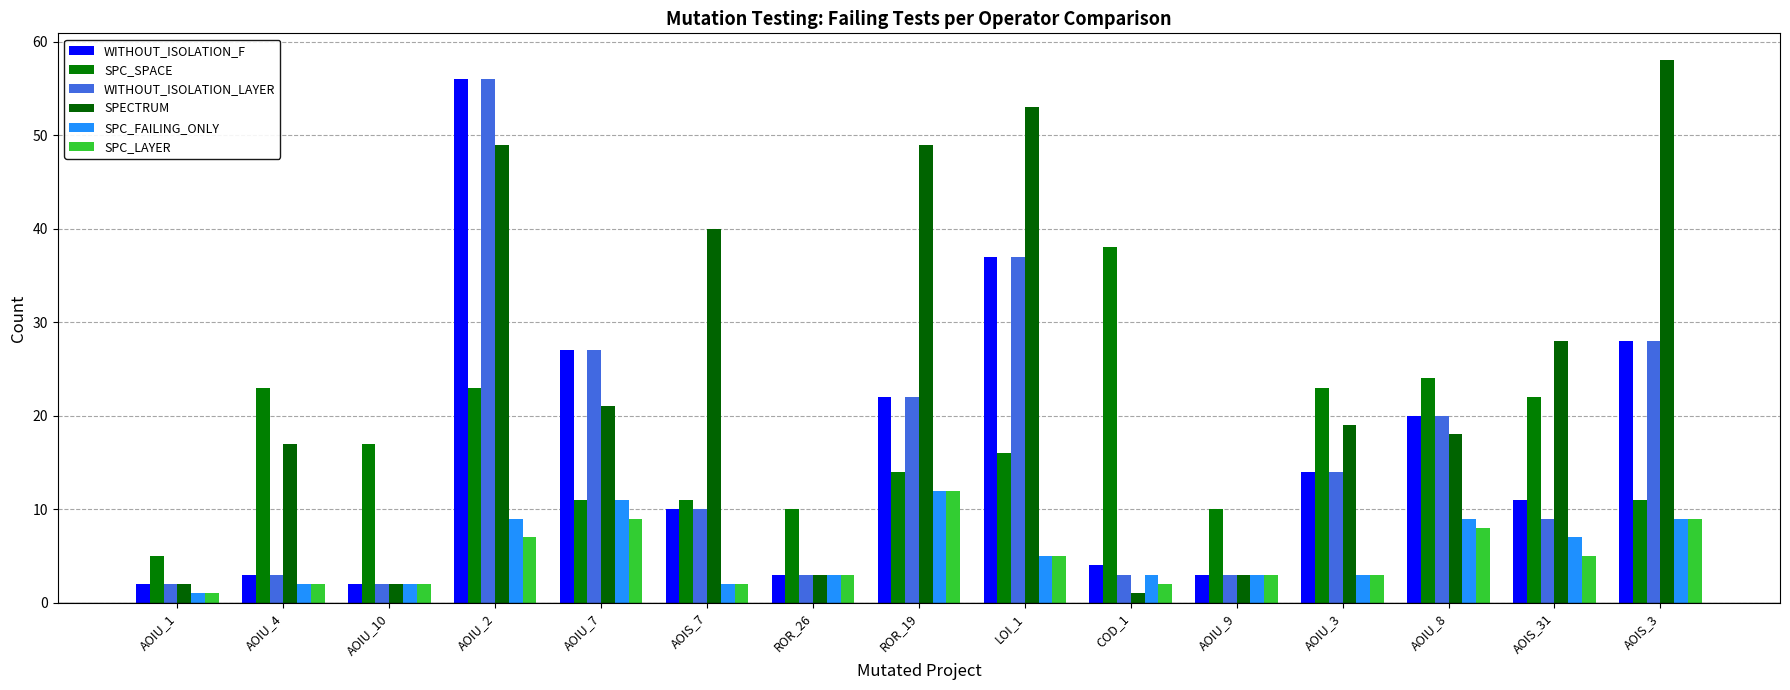

What is the greatest value displayed?

58